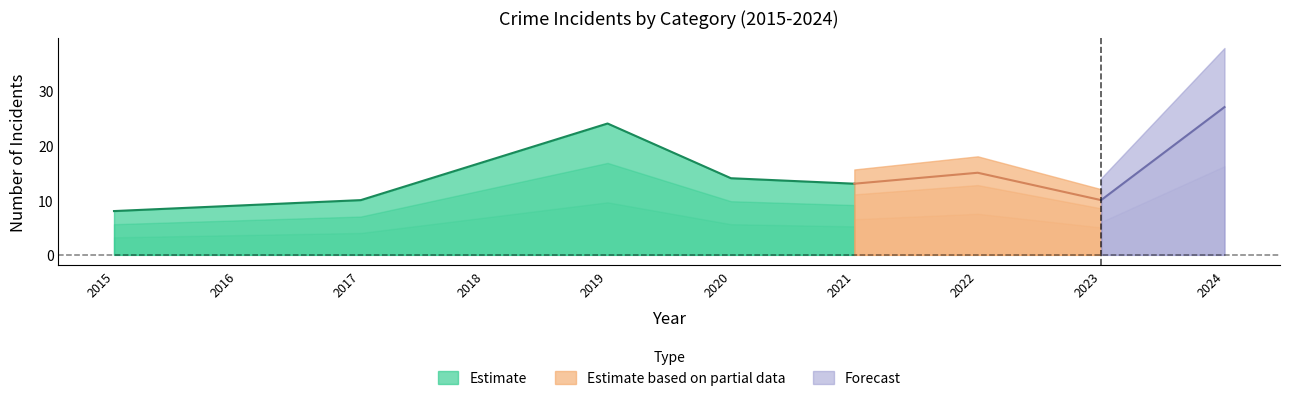

True or false: Estimate has a value of 13 at 2021.

True